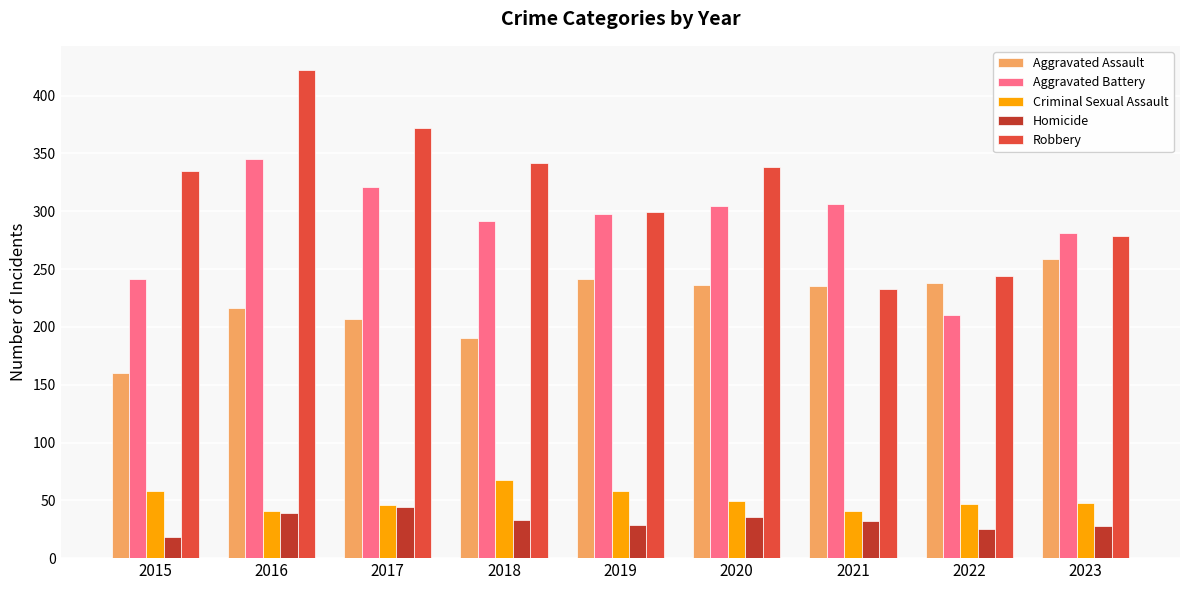

What value does the Criminal Sexual Assault series have at 2018, to the nearest 10?

70